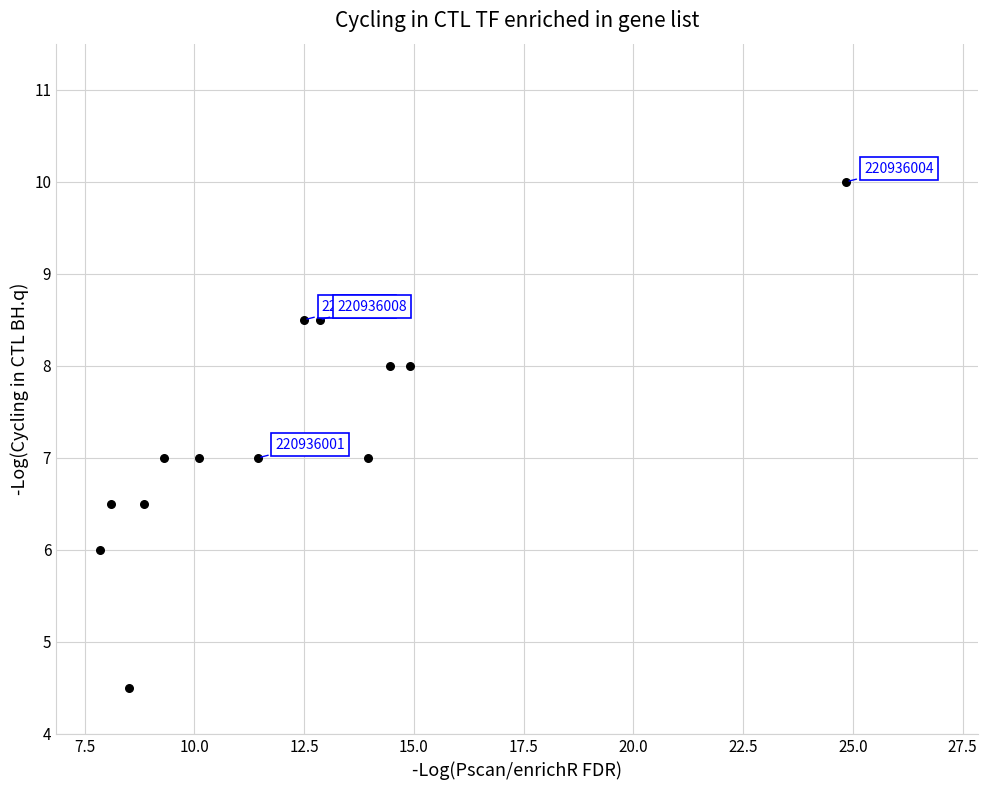

What is the range of X values (max minus min)?

17.0